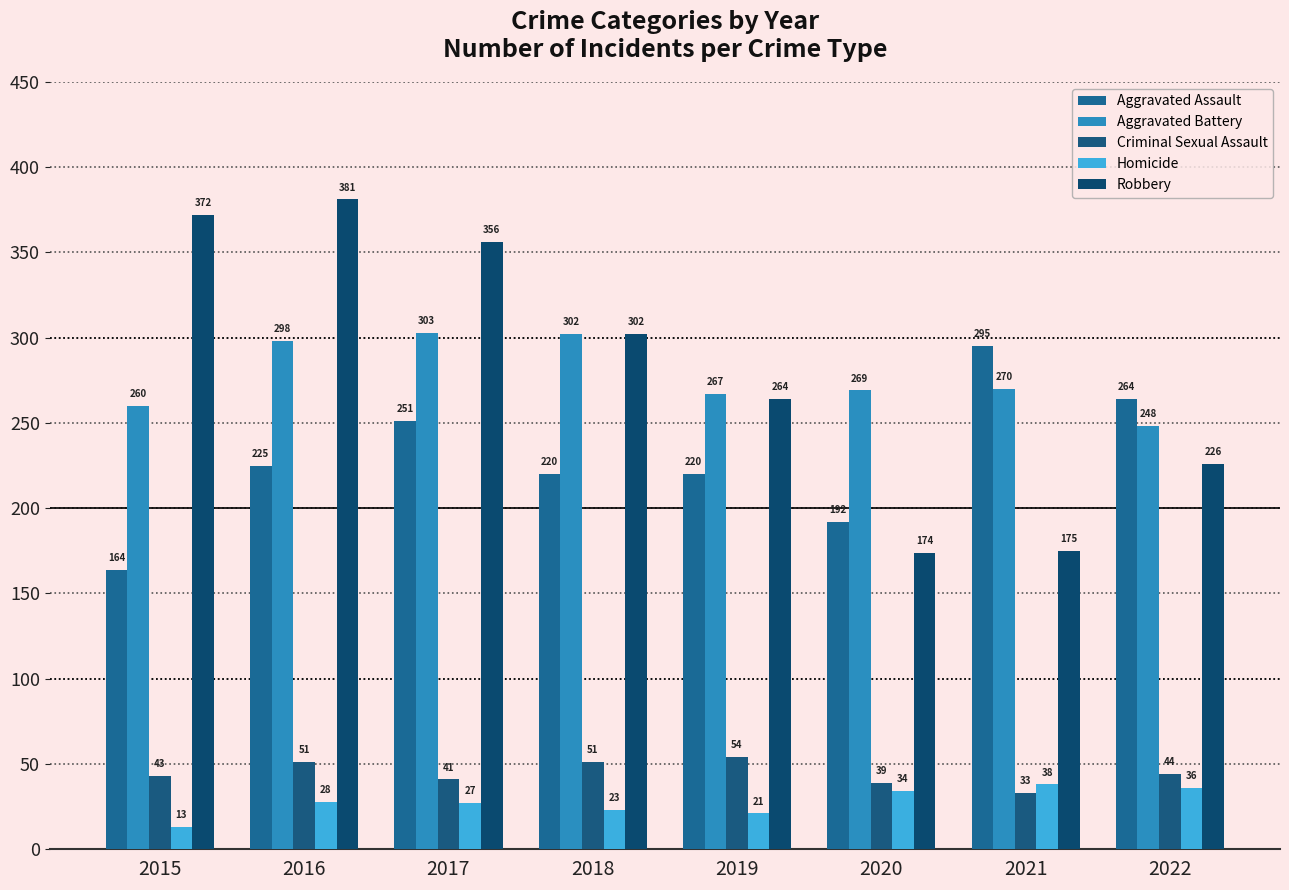

What are all the series names shown in the legend?

Aggravated Assault, Aggravated Battery, Criminal Sexual Assault, Homicide, Robbery